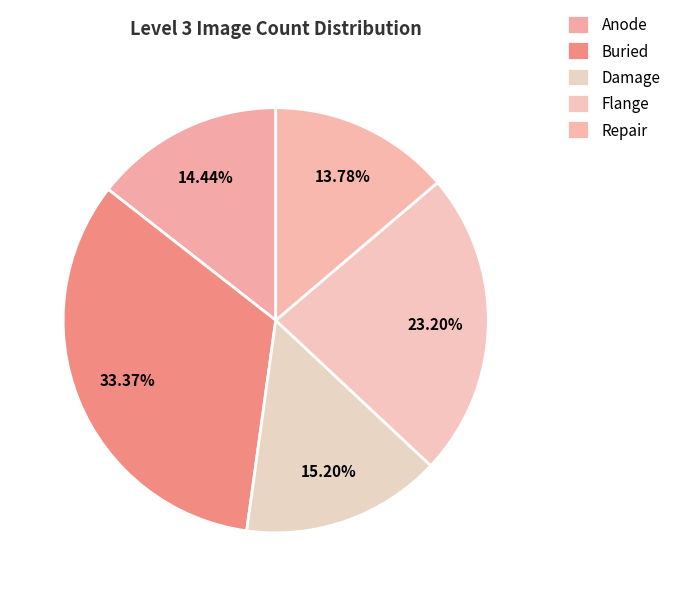

How many slices are in this pie chart?

5